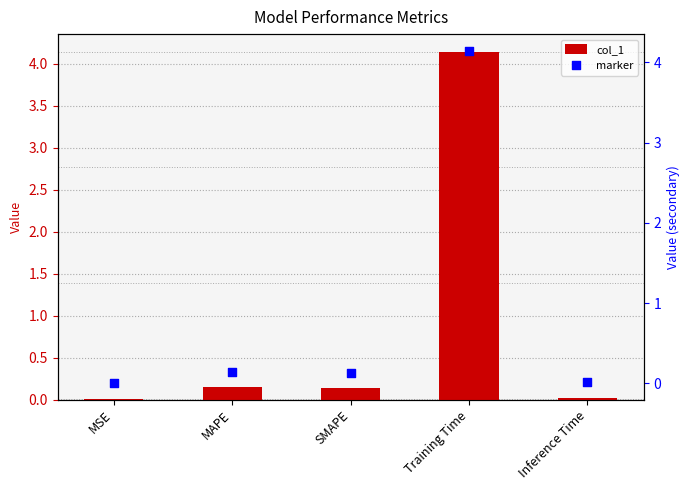

Which series contains the highest Y value?

col_1